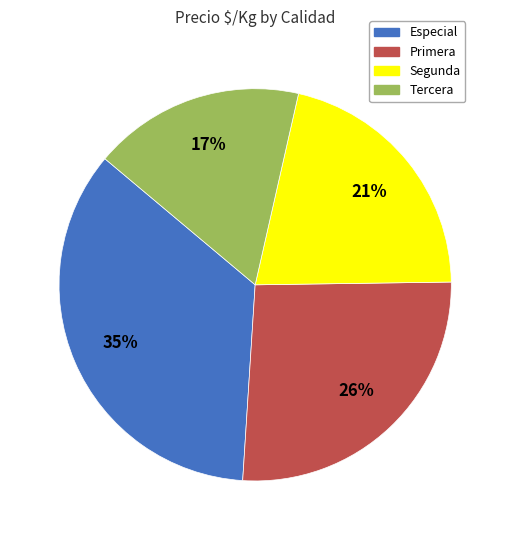

What is the ratio of the value at Tercera to the value at Especial?

0.5